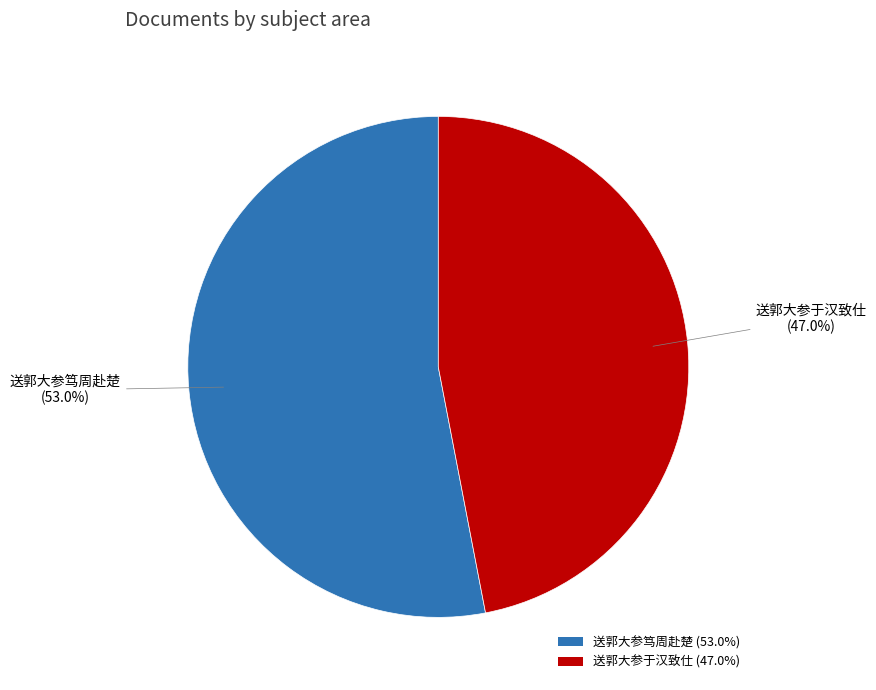

Approximately how many times larger is the value at 送郭大参于汉致仕 compared to 送郭大参笃周赴楚?

0.9